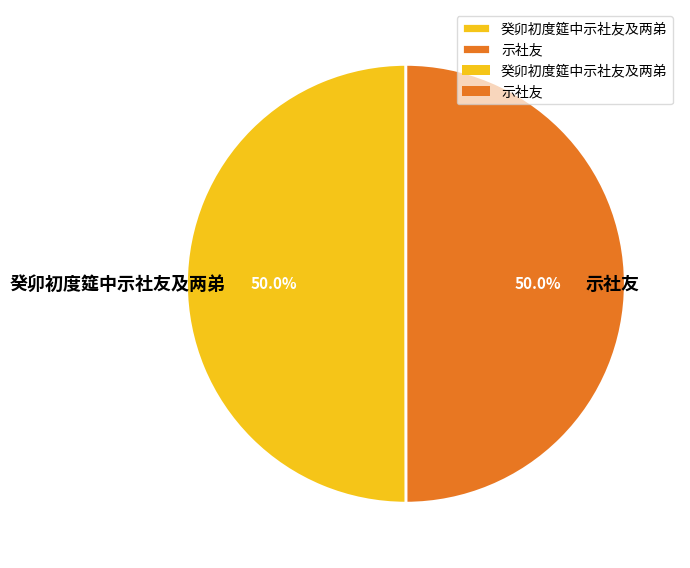

To the nearest percent, what portion does 癸卯初度筵中示社友及两弟 represent?

50%